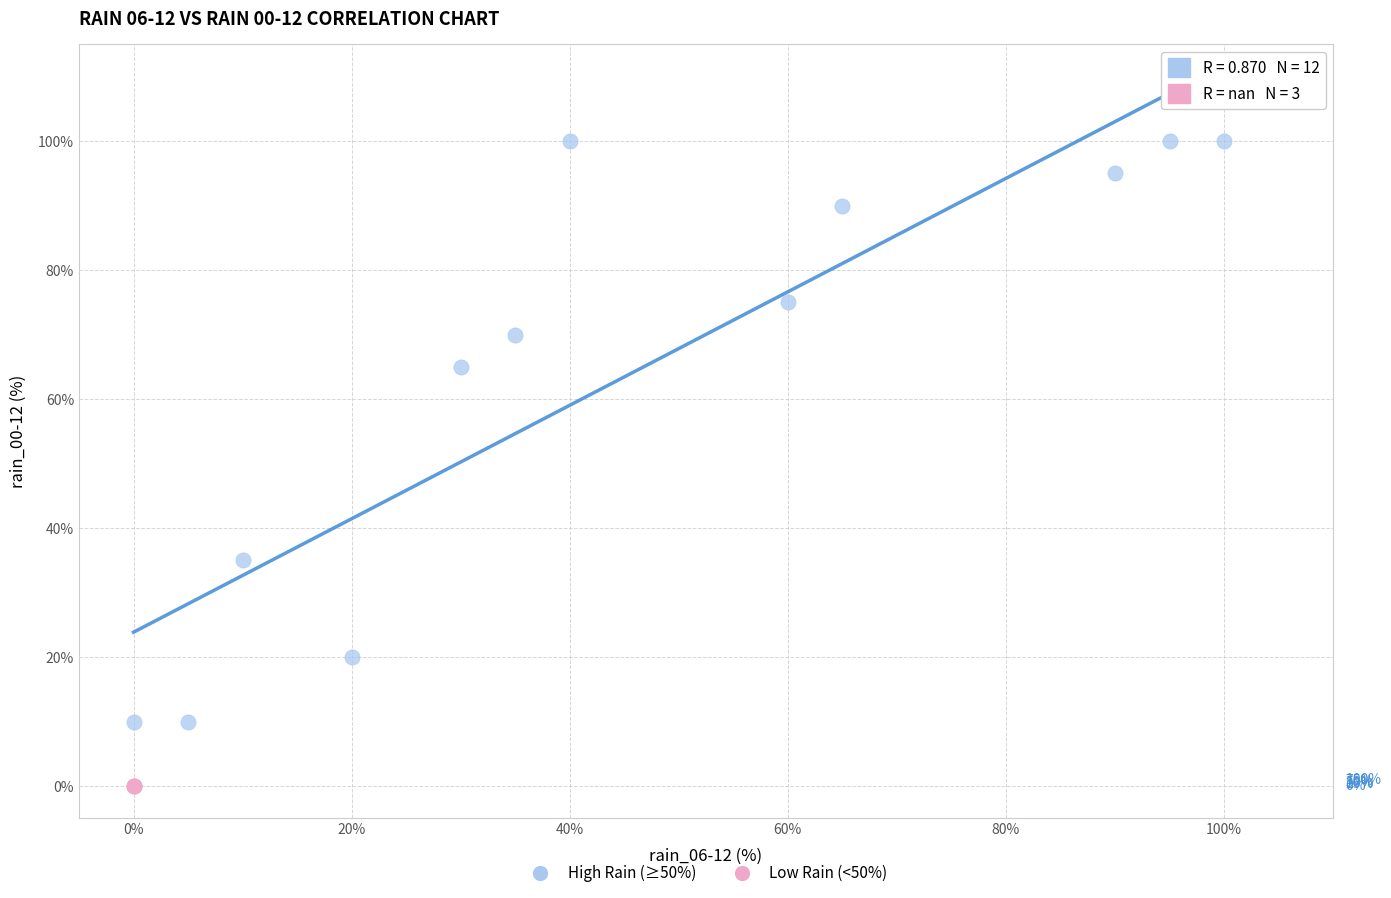

Which series contains the highest Y value?

High Rain (≥50%)